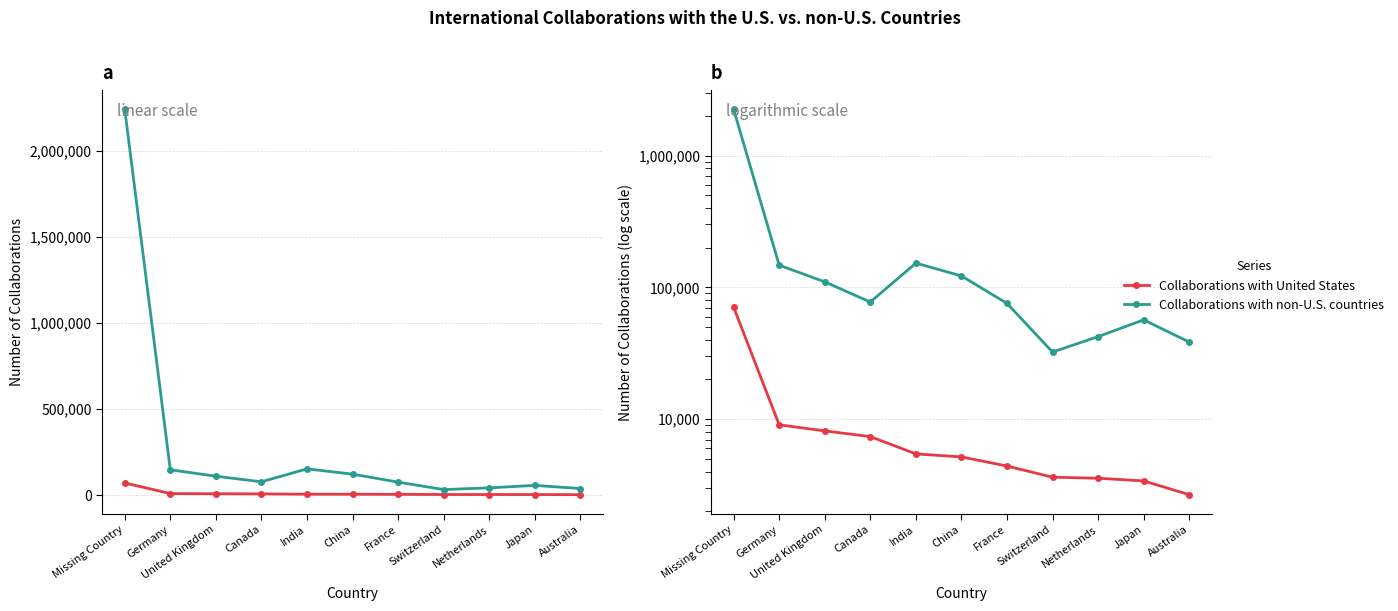

Is it true that Collaborations with United States equals 4608 at Germany?

False